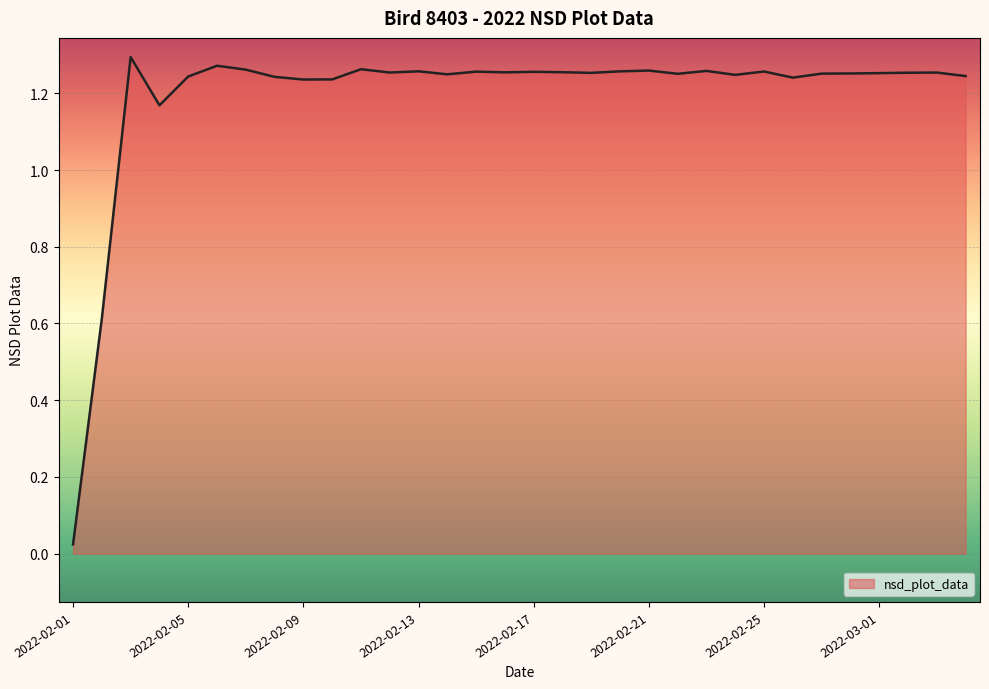

Which category has the lowest value across all series?

2022-02-01